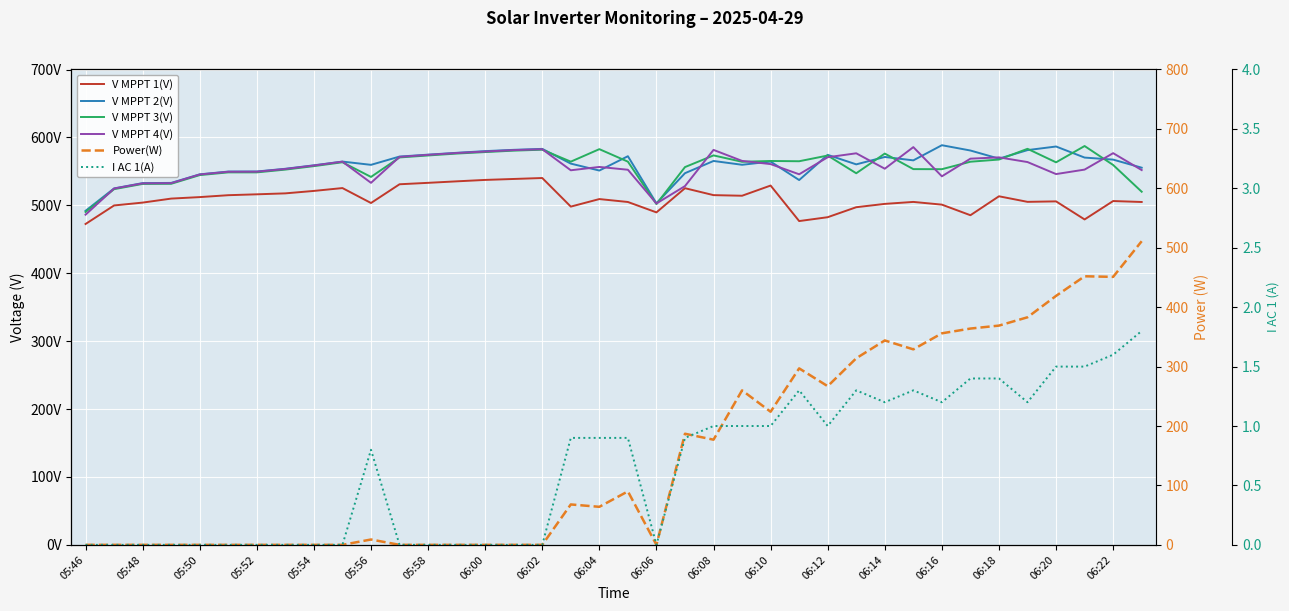

True or false: V MPPT 2(V) has more than 2 interior local peaks.

True